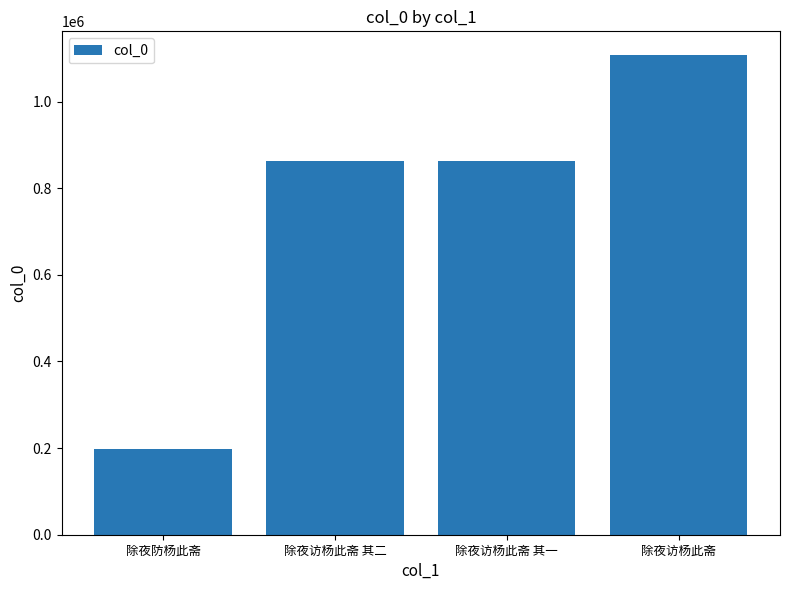

What is the approximate value at 除夜访杨此斋 其一?

862128